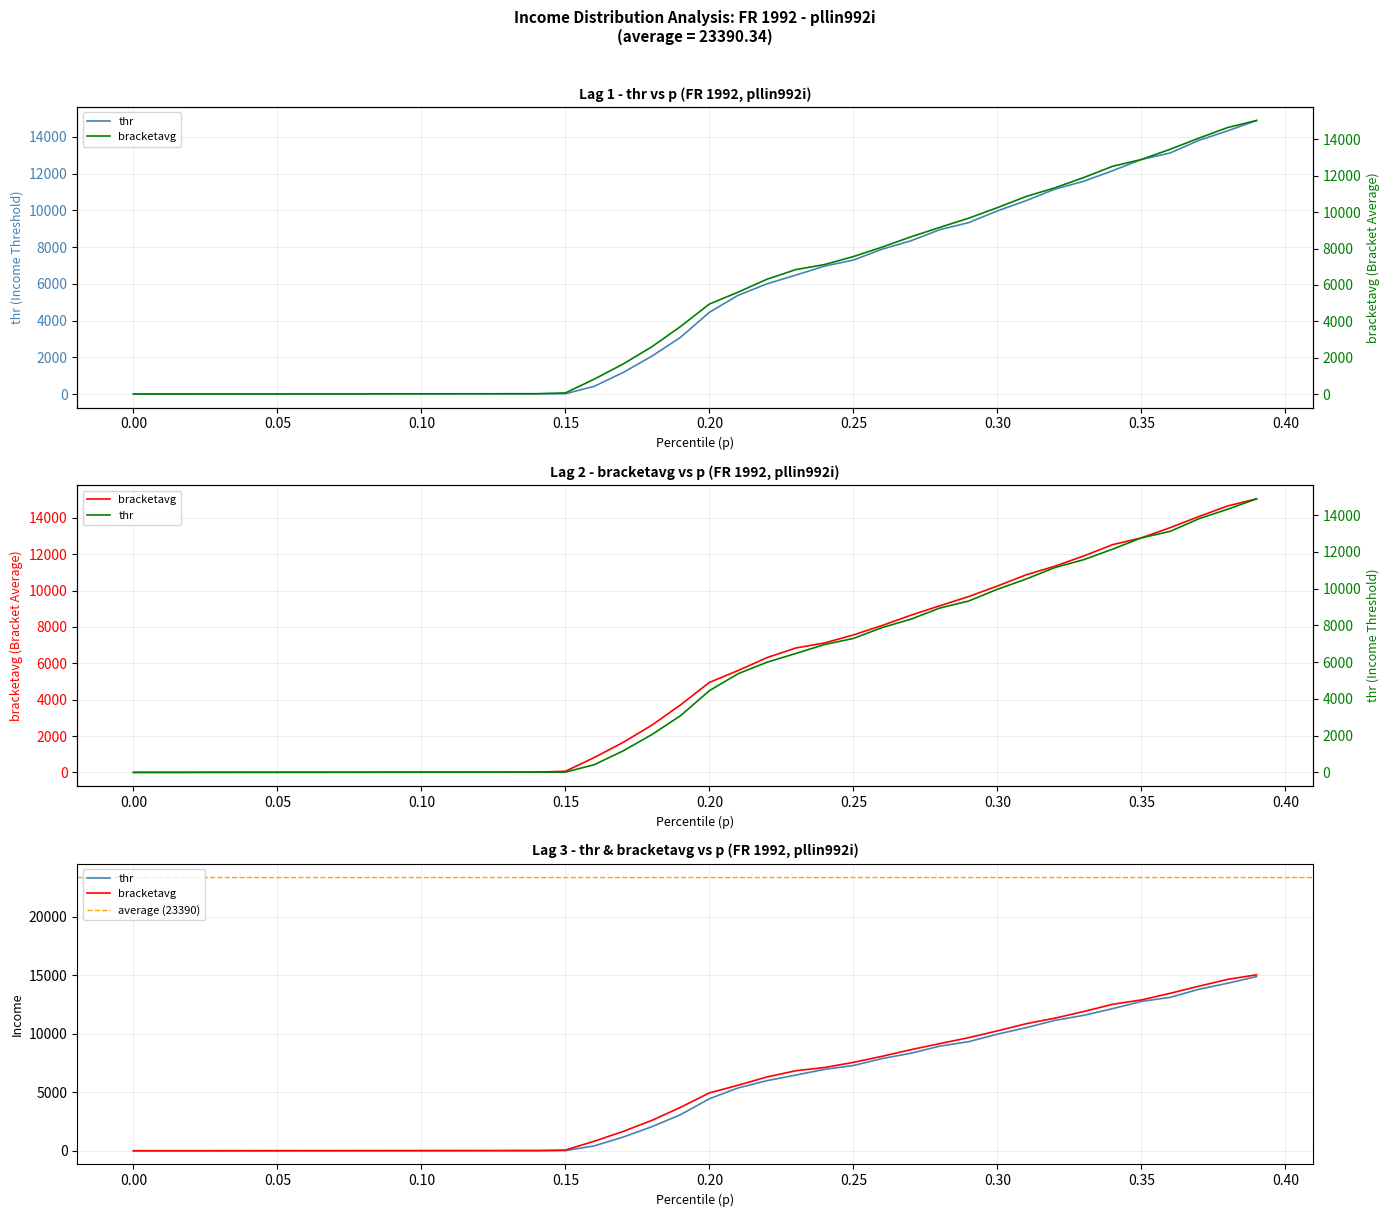

The value of bracketavg at 0.10 is 3.5. True or false?

True